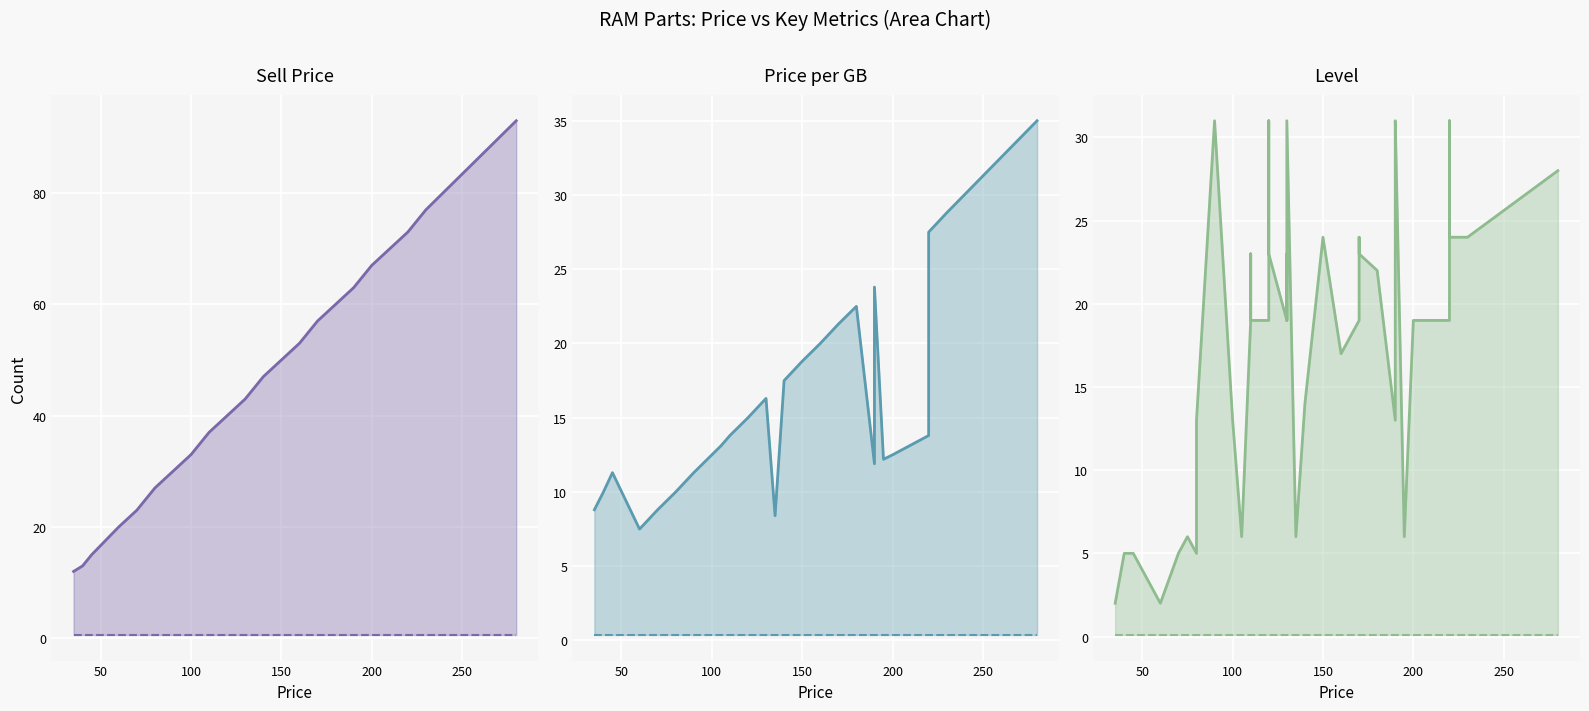

How many distinct data groups are displayed?

6